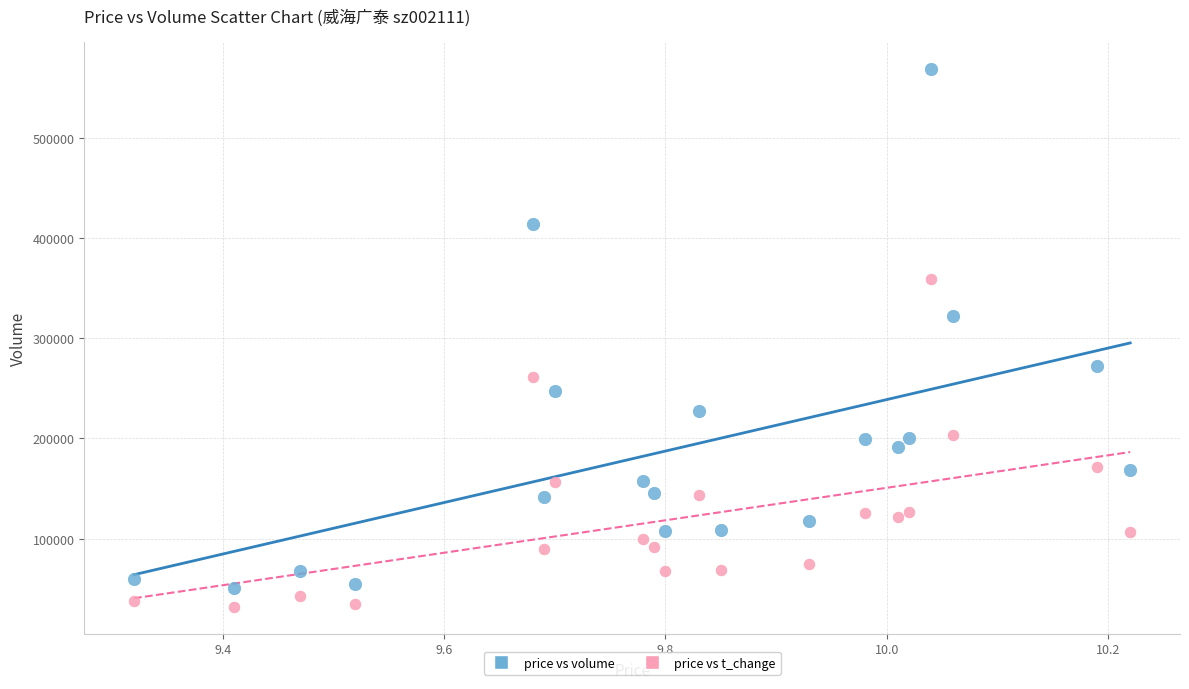

Across all series, what Y value is closest to 300705?

322771.0